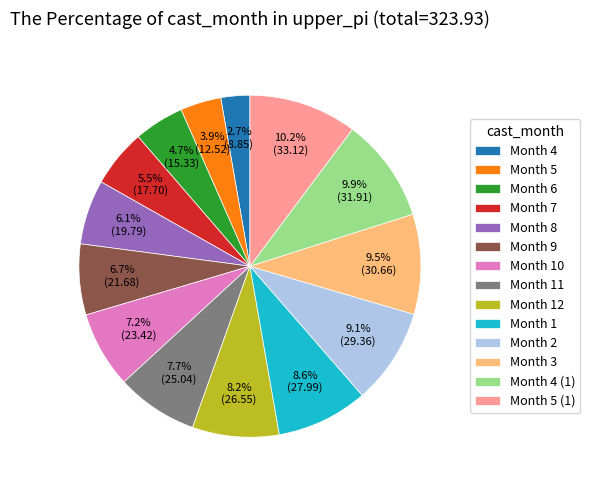

Is the sum of Month 1 and Month 7 greater than half?

No